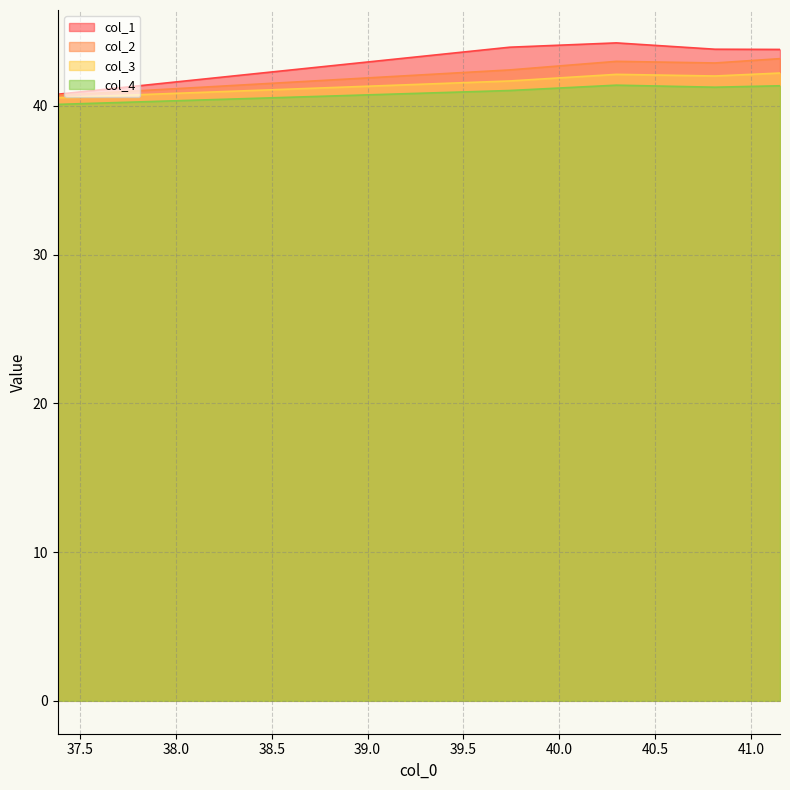

Does the chart have visible grid lines?

Yes